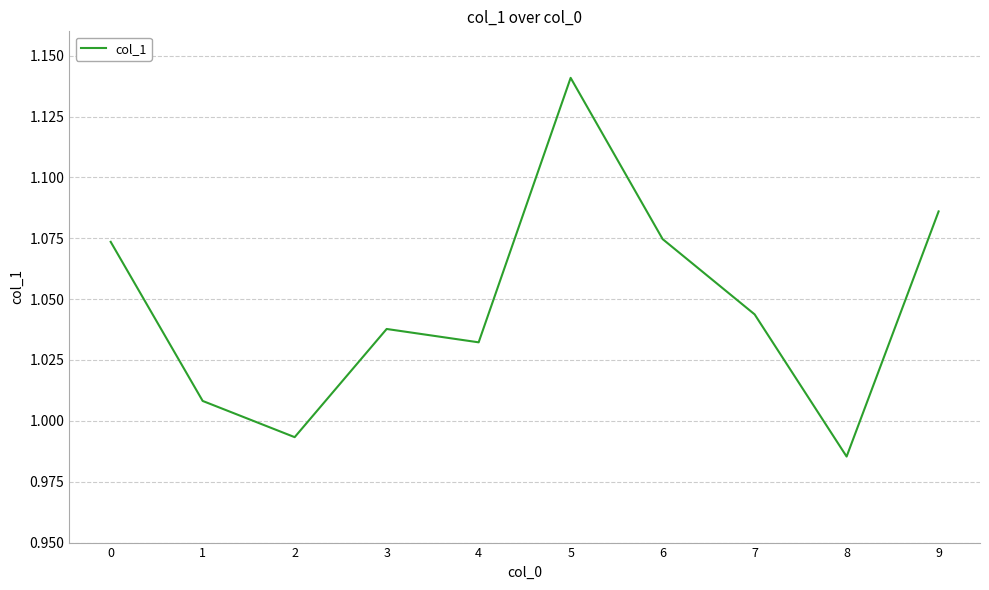

What is the ratio of the value at 8 to the value at 7?

0.9